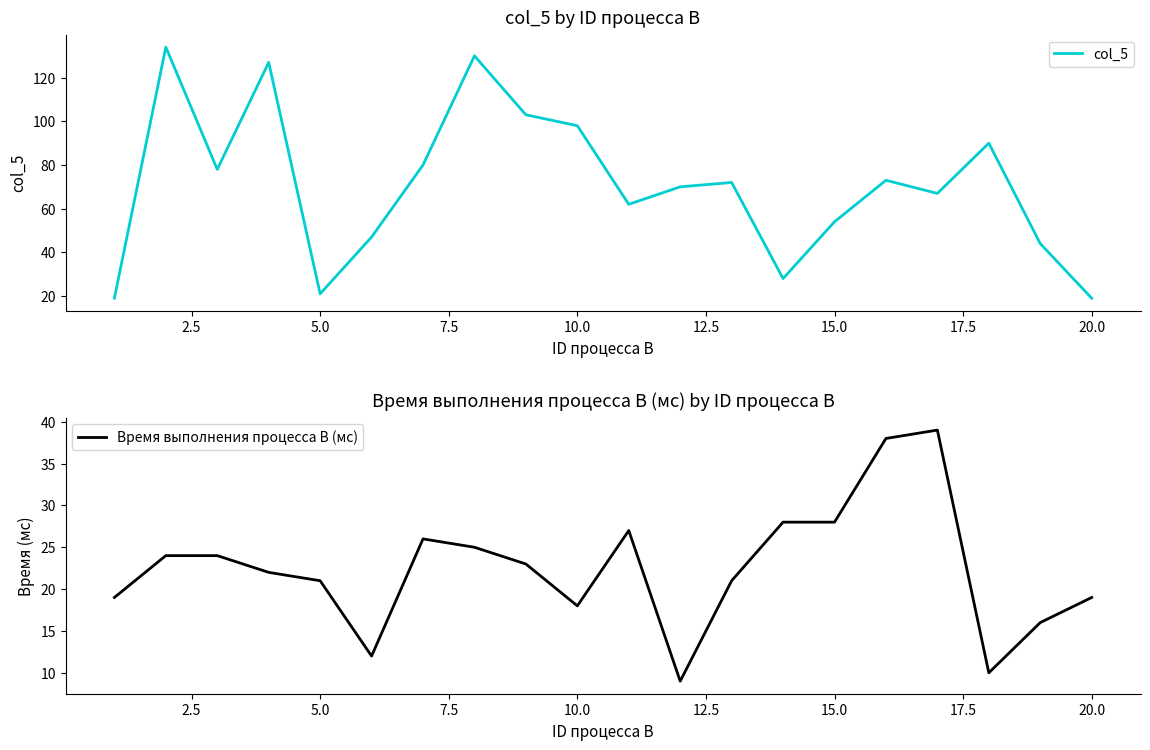

The value of col_5 at 20.0 is 29. True or false?

False